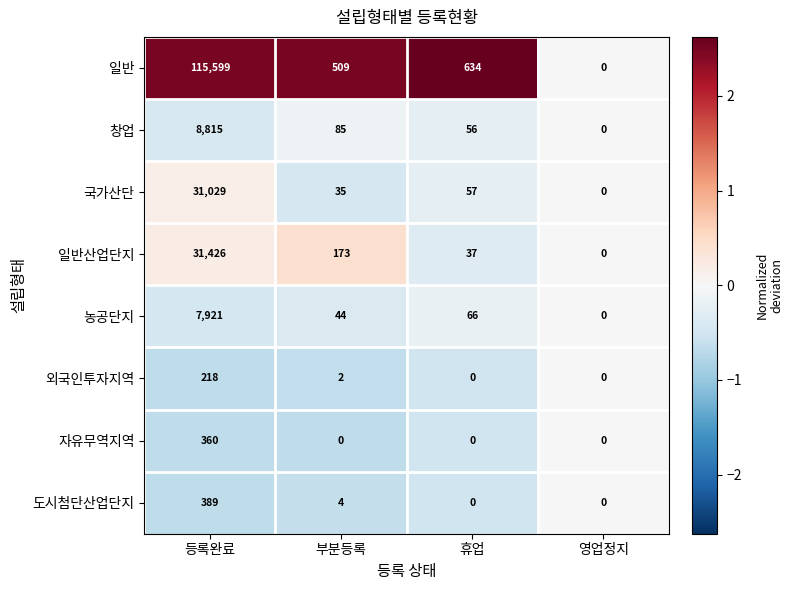

How many positive values does the 외국인투자지역 series have?

2